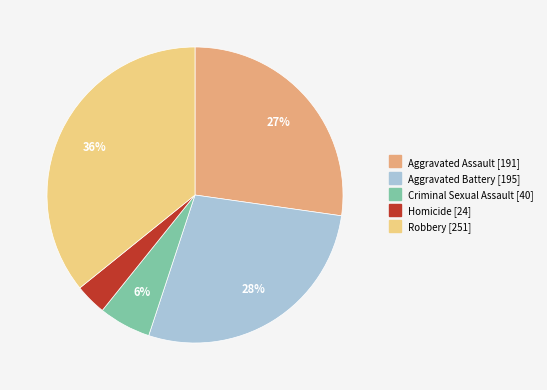

The Aggravated Assault slice represents 38% of the pie. True or false?

False